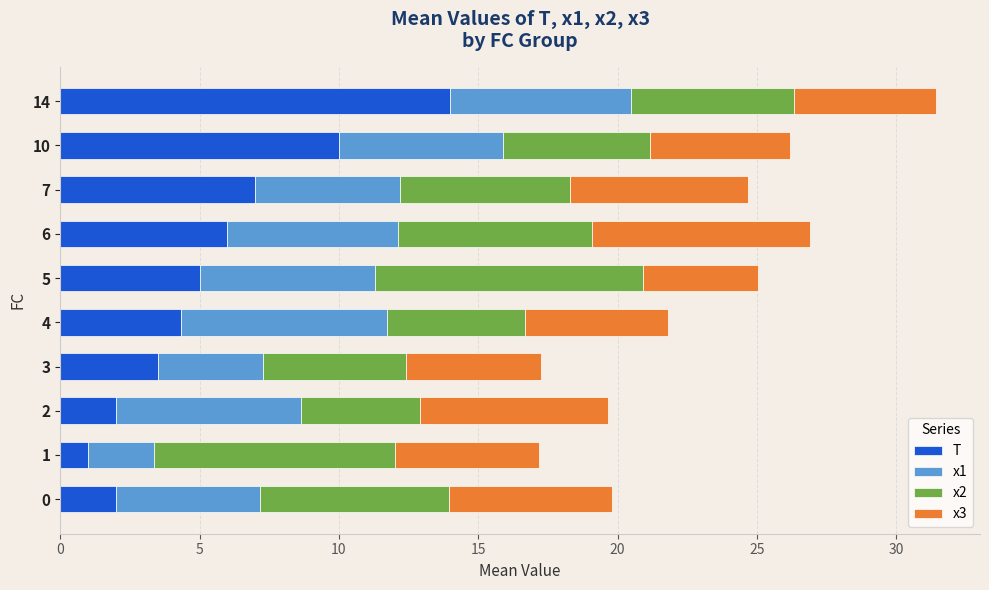

What is the total value across all series at 10?

26.2